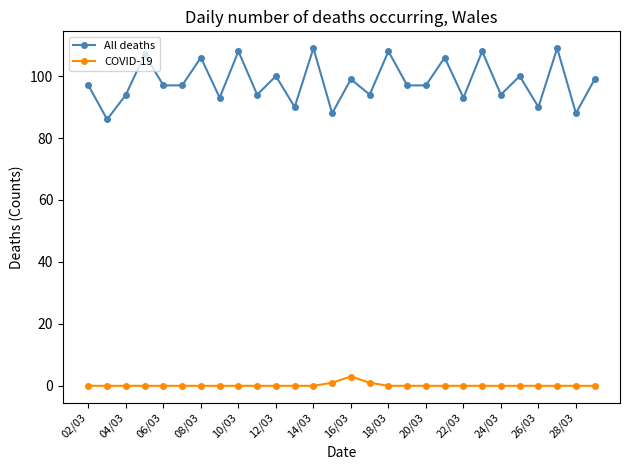

In All deaths, how many points are higher than both neighbors (excluding endpoints)?

11